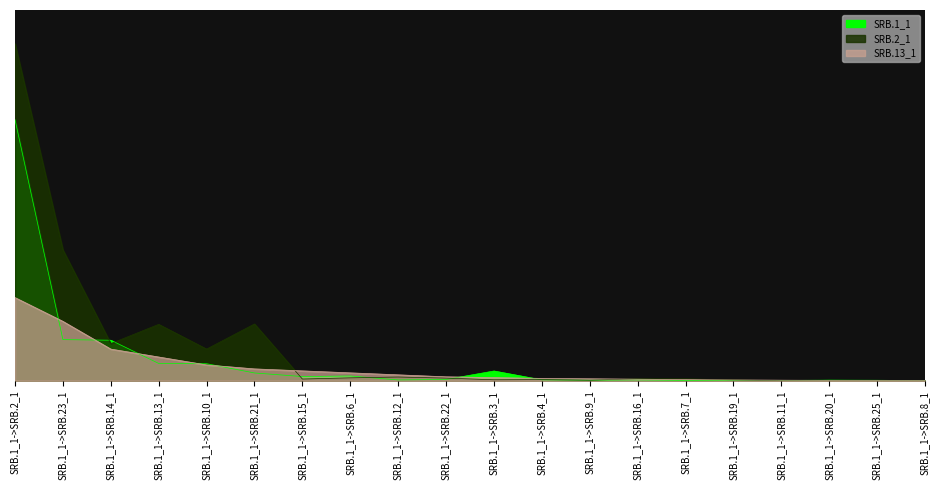

Reading left to right, what are all the values shown in this chart?

SRB.1_1: 6594	1039	1024	438	431	197	107	121	21	33	247	23	14	21	9	8	8	16	13	5
SRB.2_1: 8510	3304	939	1425	801	1435	44	74	94	68	25	30	15	51	50	23	0	0	0	0
SRB.13_1: 2100	1500	800	600	400	300	250	200	150	100	80	60	50	40	30	20	15	10	8	5